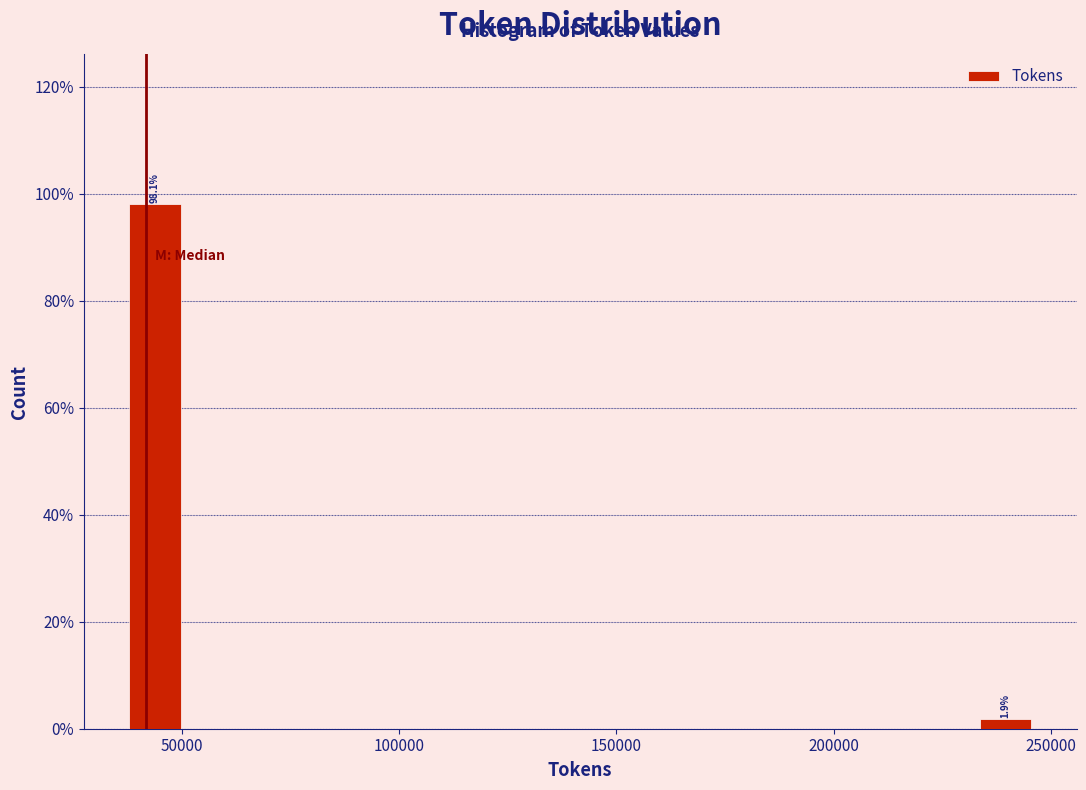

Around what value on the x-axis is the tallest bar? Give the approximate position of its centre, as read against the axis.

45000